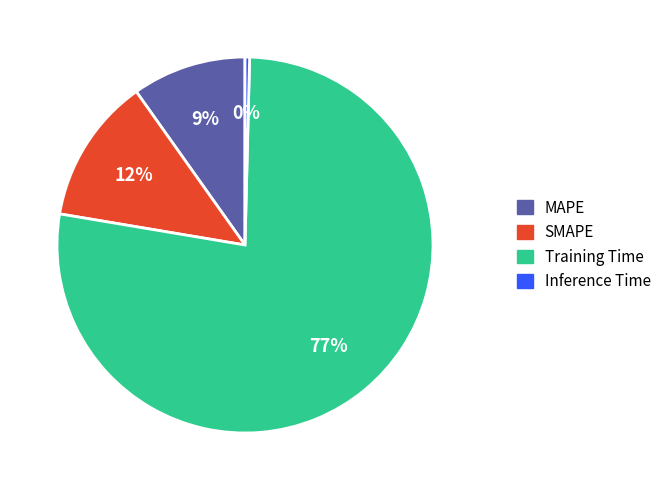

Combined, what portion of the pie is SMAPE and Inference Time?

12.9%